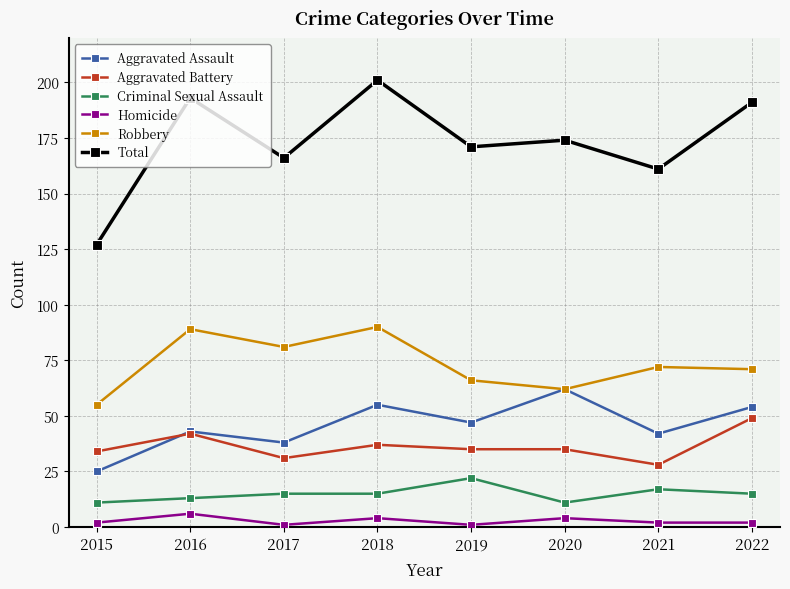

At which category is the sum across all series the highest?

2018